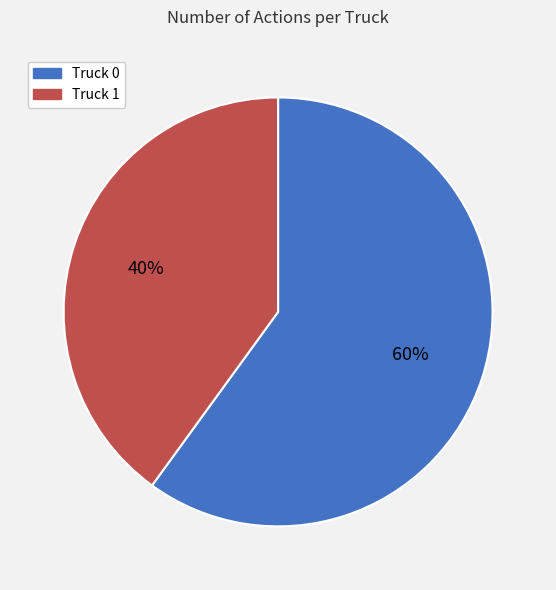

To the nearest percent, what is the difference between the Truck 0 and Truck 1 slice percentages?

20%